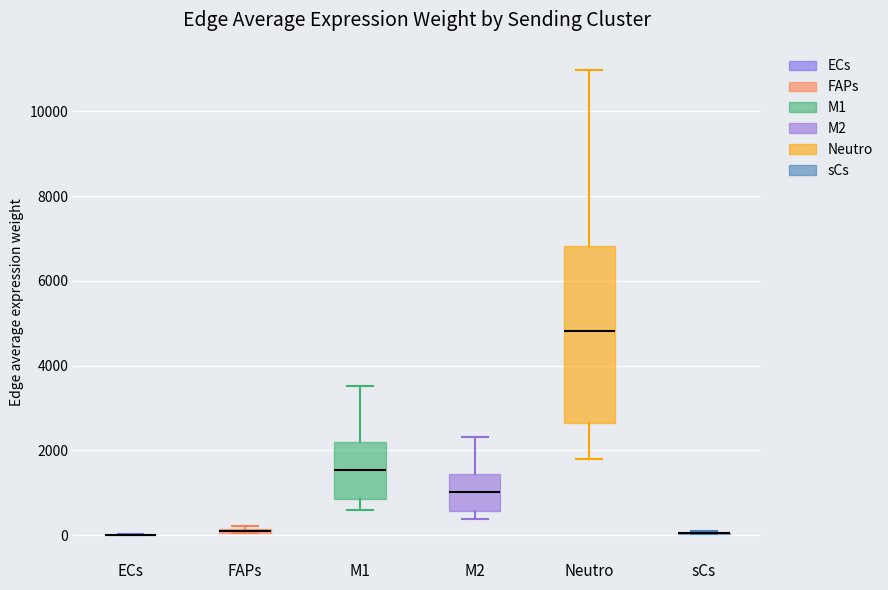

Which box is the tallest, from its lower edge to its upper edge?

Neutro